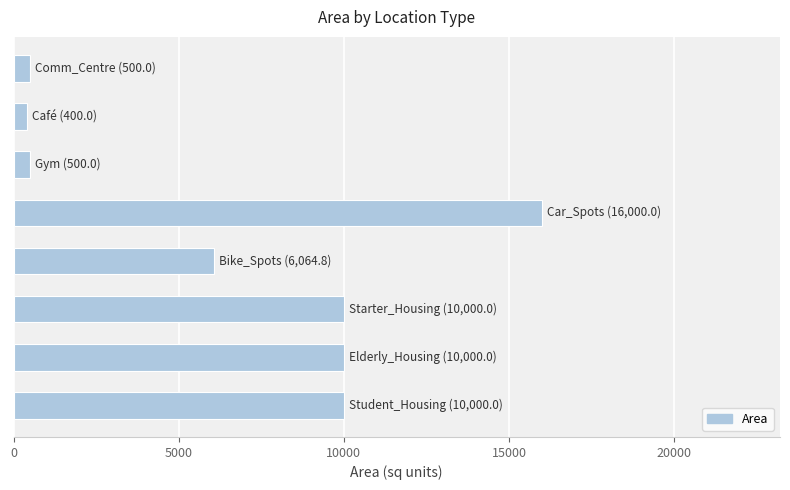

What is the difference between the maximum and second lowest values?

15500.0